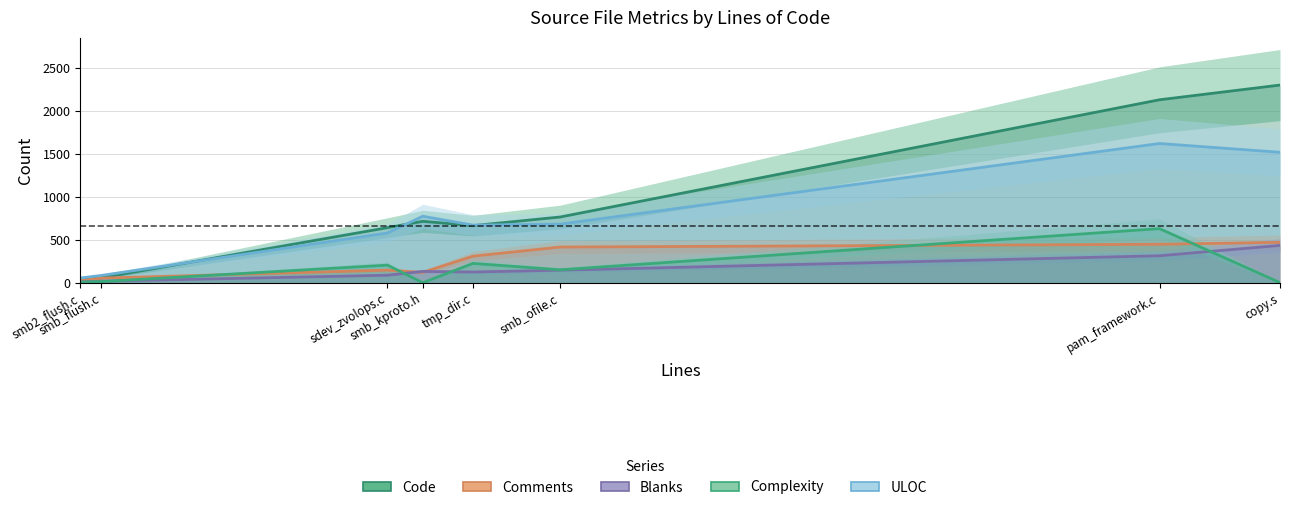

Which series has the widest spread of values?

Code